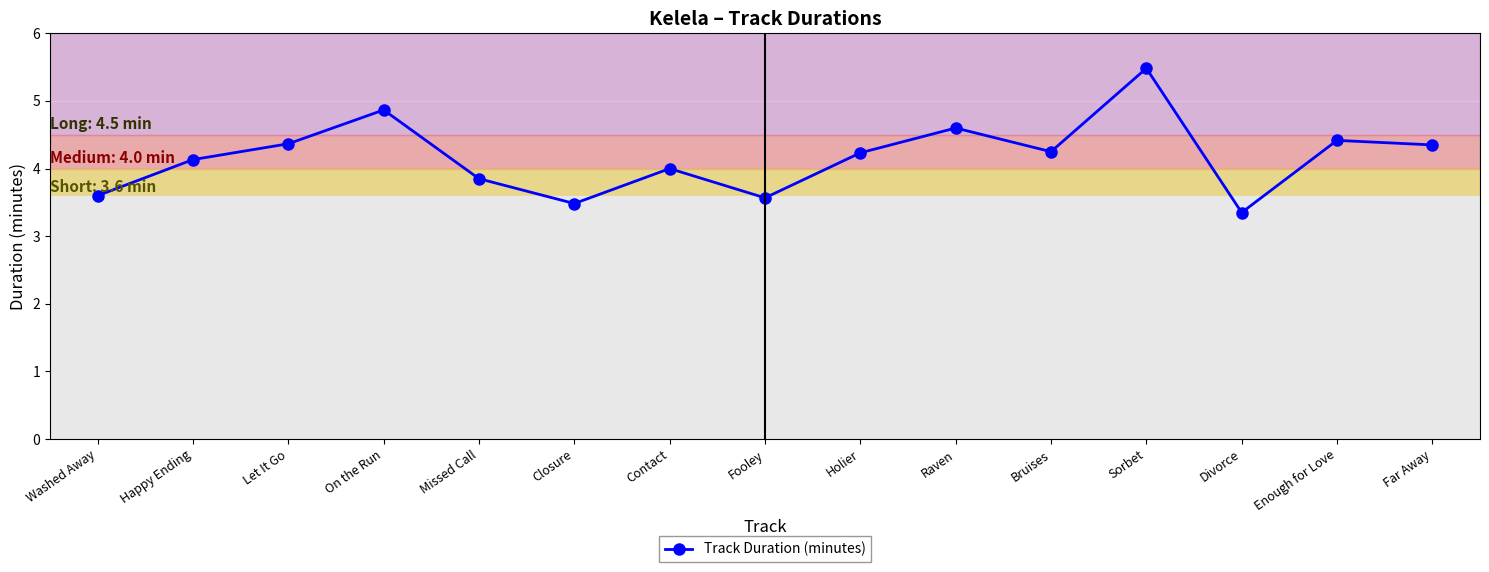

Is this an area chart (filled region under the line)?

No